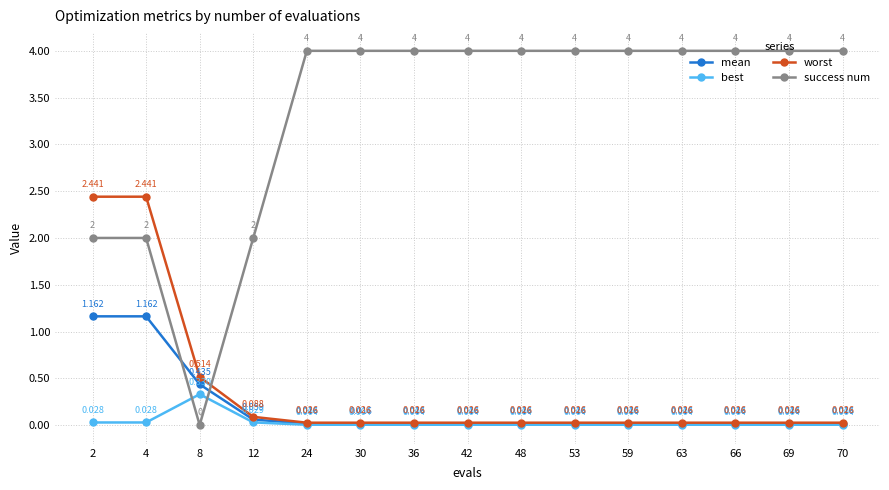

Does the chart have visible grid lines?

Yes